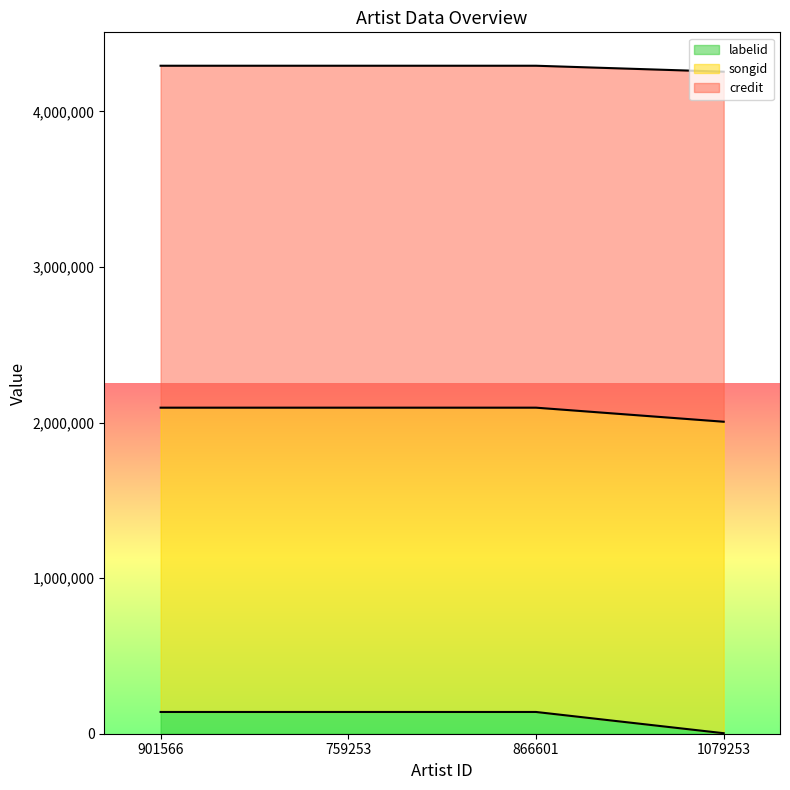

What is the sum of all labelid values?

422739